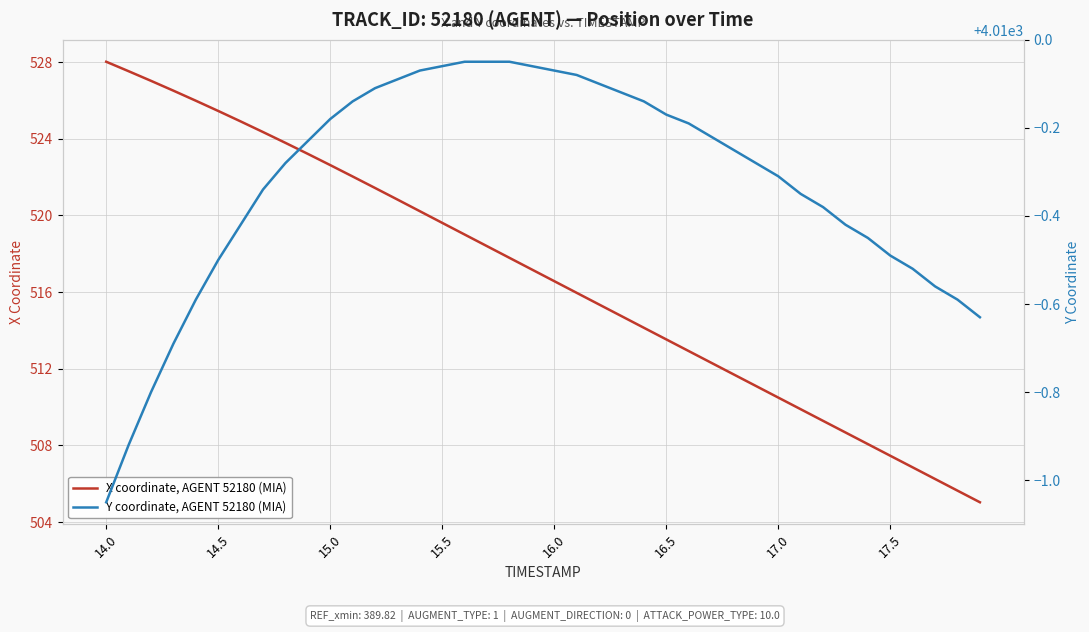

Count the number of data series in this chart.

2